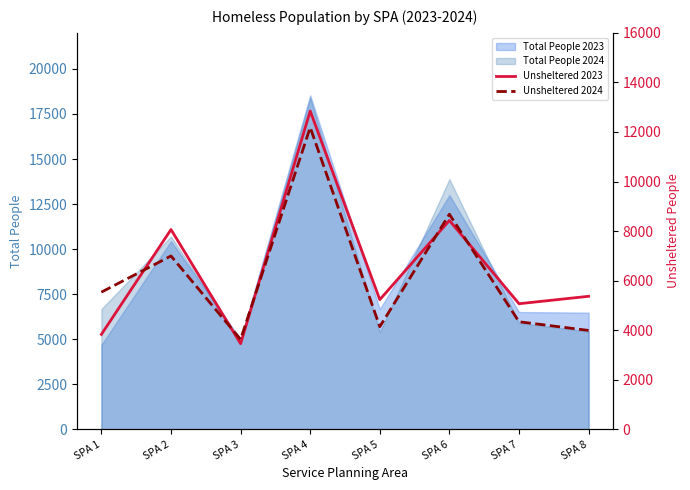

What is the minimum value for Total People 2024?

4843